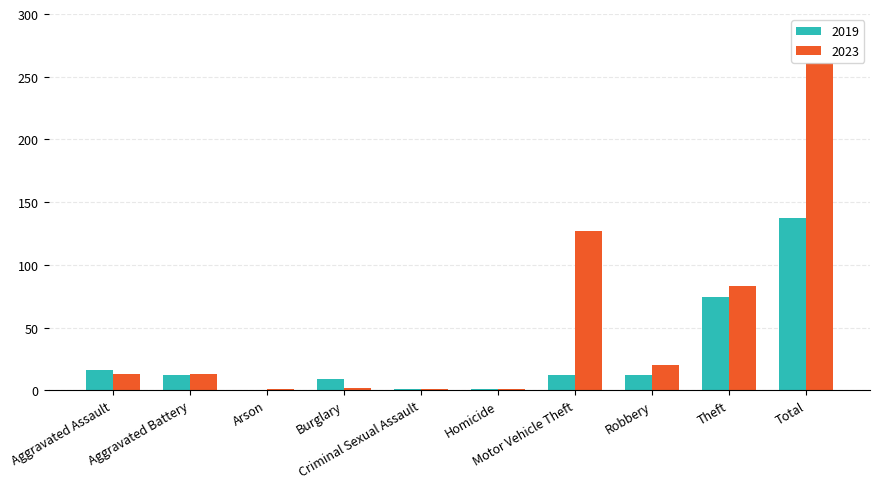

Which series has the largest total across all categories?

2023